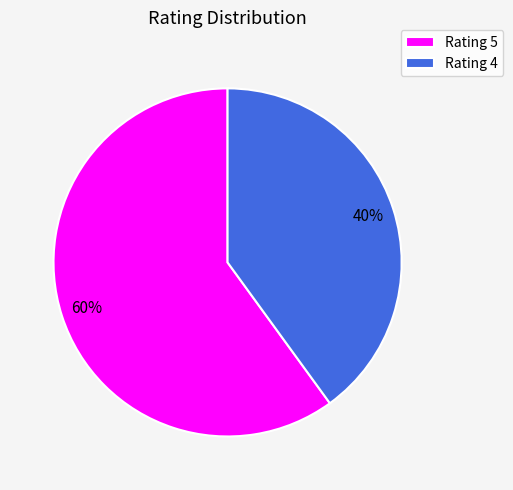

The Rating 4 slice represents 40% of the pie. True or false?

True